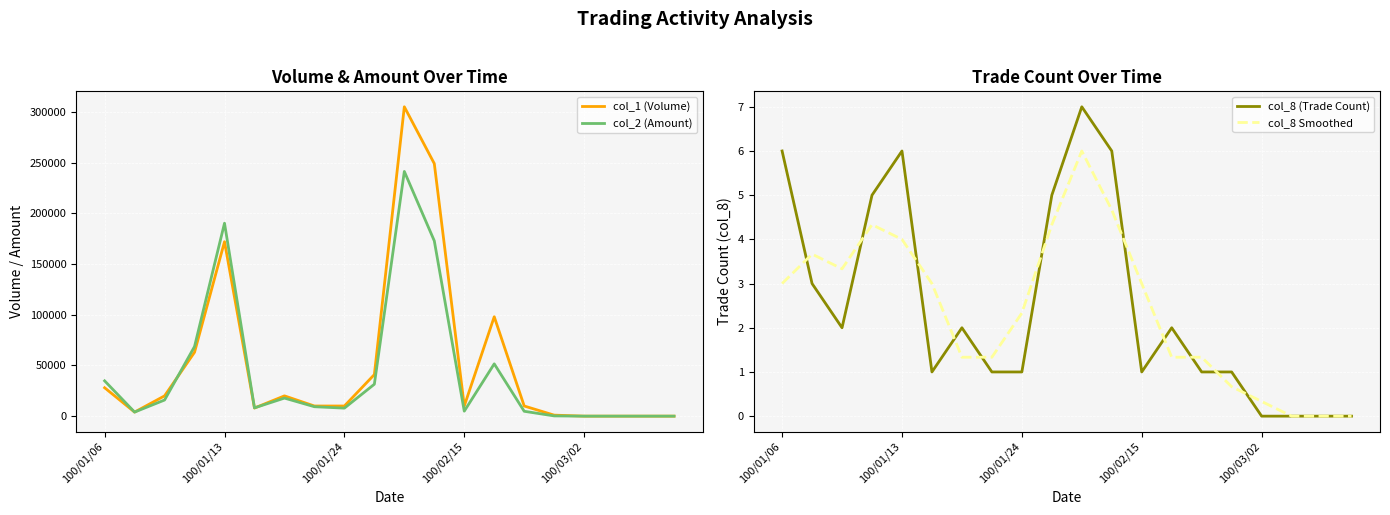

The value of col_1 (Volume) at 100/03/02 is 0. True or false?

True